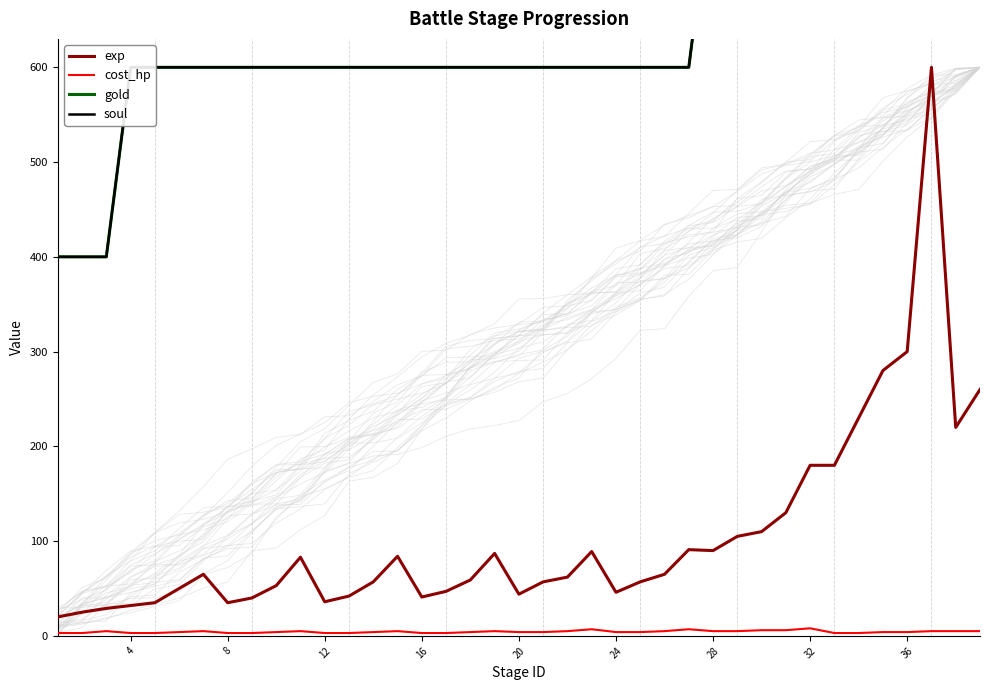

What is the lowest value of the exp series?

20